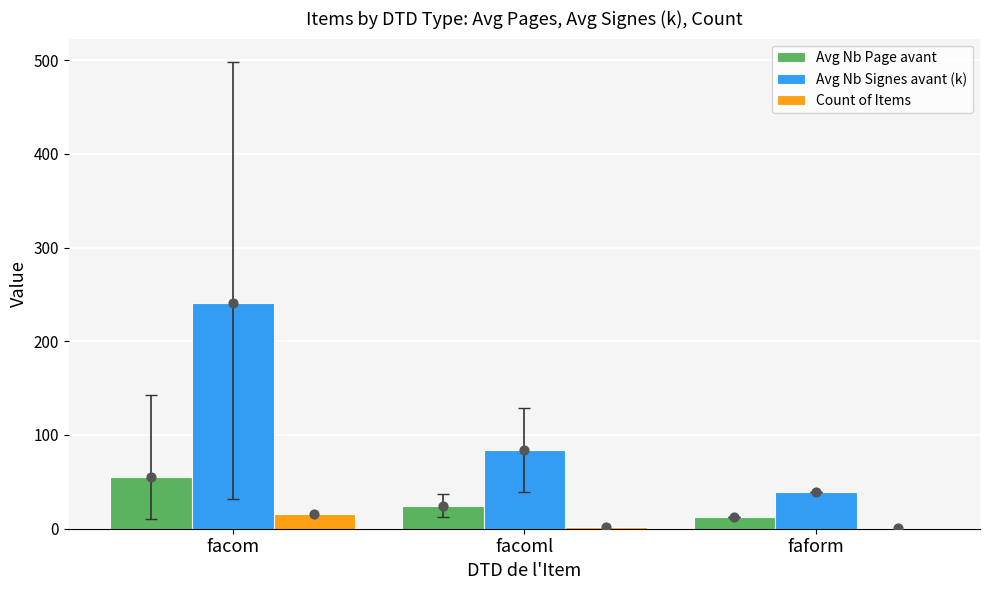

What are all the series names shown in the legend?

Avg Nb Page avant, Avg Nb Signes avant (k), Count of Items